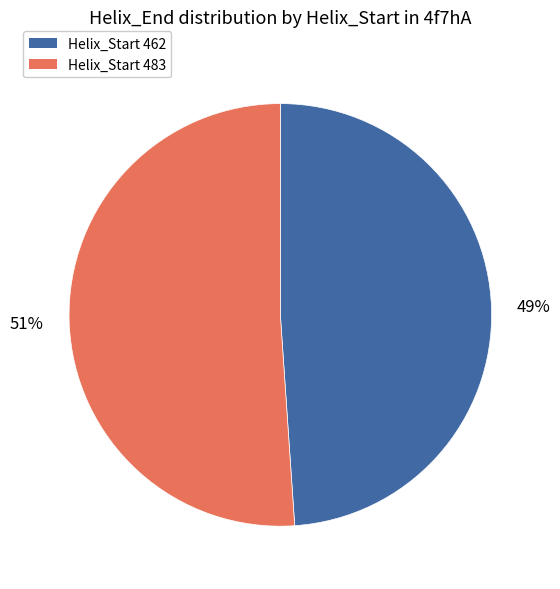

Count the number of slices in the pie.

2